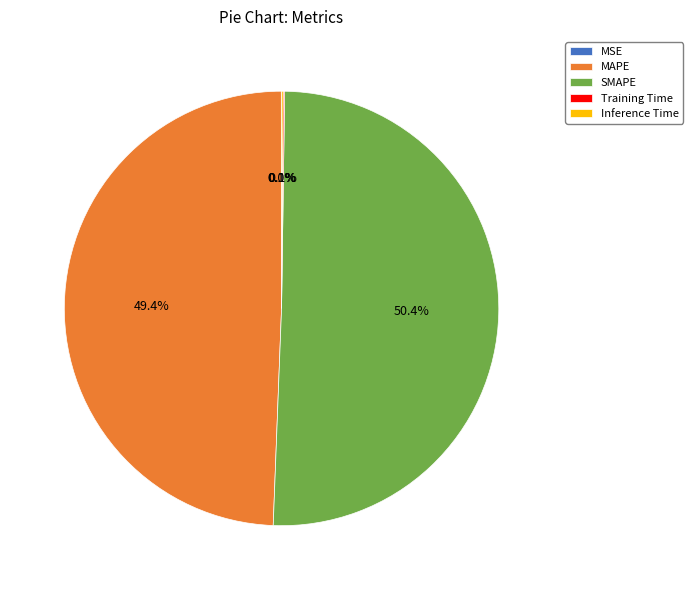

Which category has the biggest portion of the pie?

SMAPE